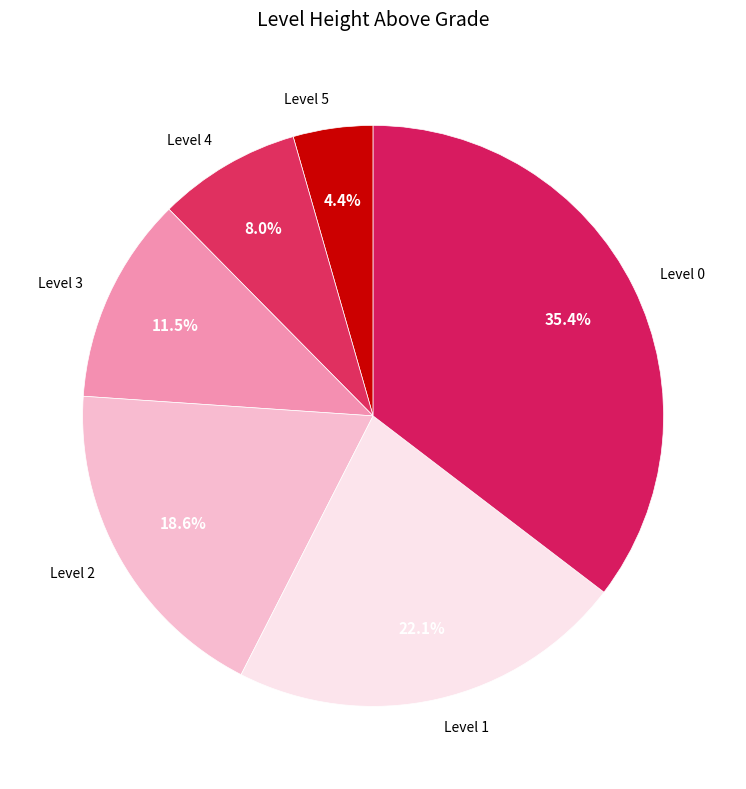

Does Level 1 represent more than half of the total?

No